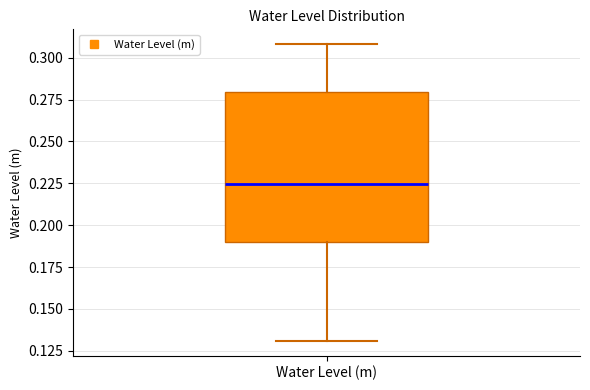

Transcribe this box plot: give where the median line is, the range the box spans, and where the two whiskers end, as read against the y-axis. The values are not printed on the chart, so give them approximately, as read against the axis.

median 0.225, box 0.190 to 0.280, whiskers 0.130 to 0.310